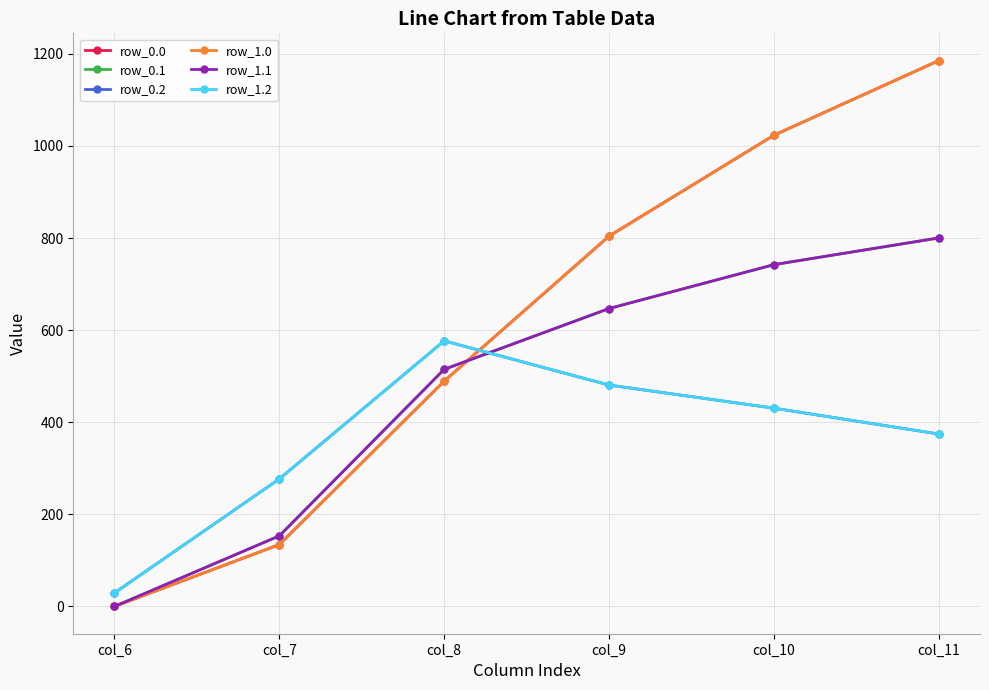

Which series ends up on top after the final intersection of row_1.2 and row_1.1?

row_1.1